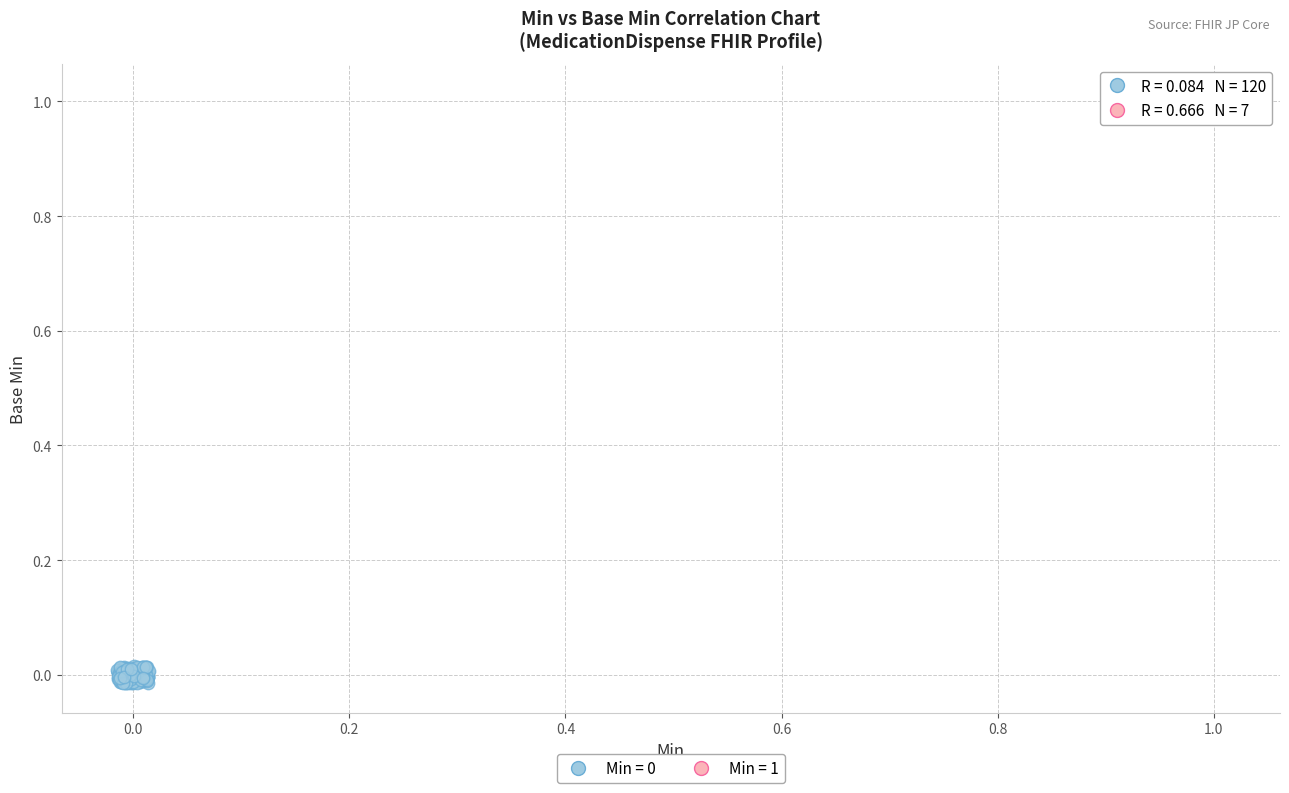

Which series reaches the maximum Y coordinate?

Min = 1